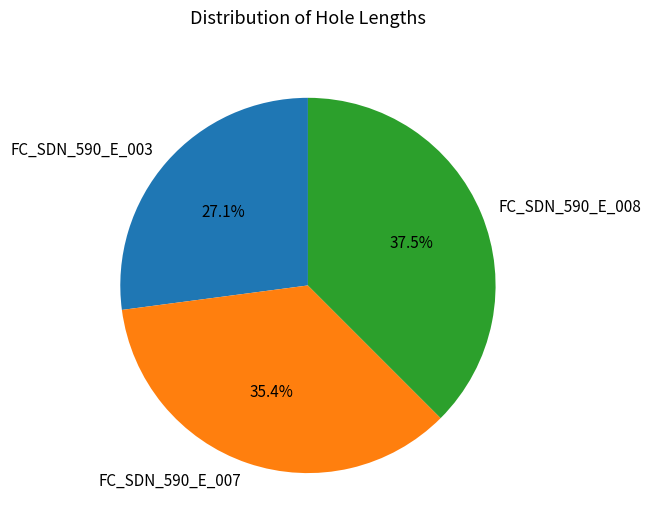

Is it true that FC_SDN_590_E_007 is 22% of the pie?

False